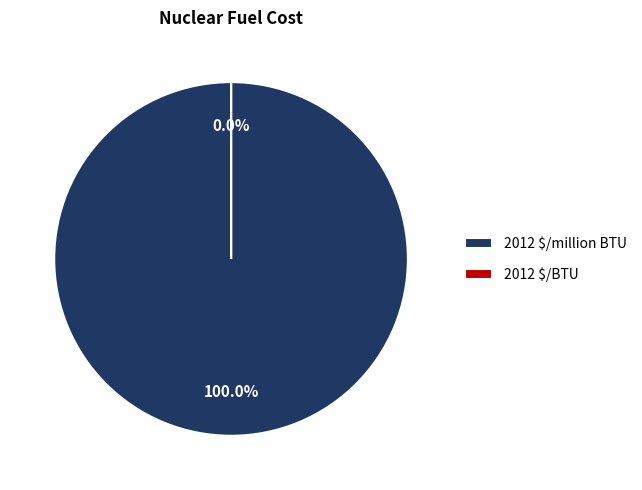

To the nearest percent, what is the average slice percentage?

50%